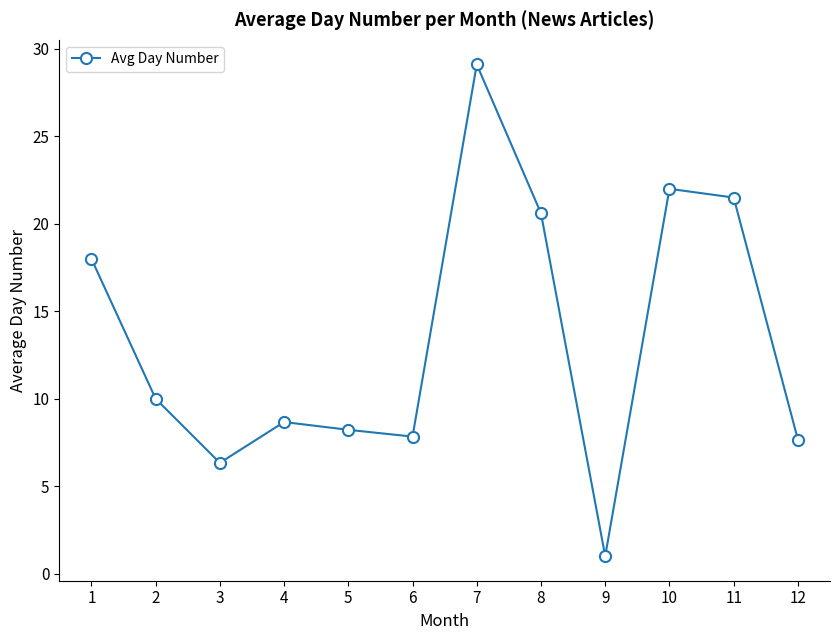

How many lines are shown in the chart?

1